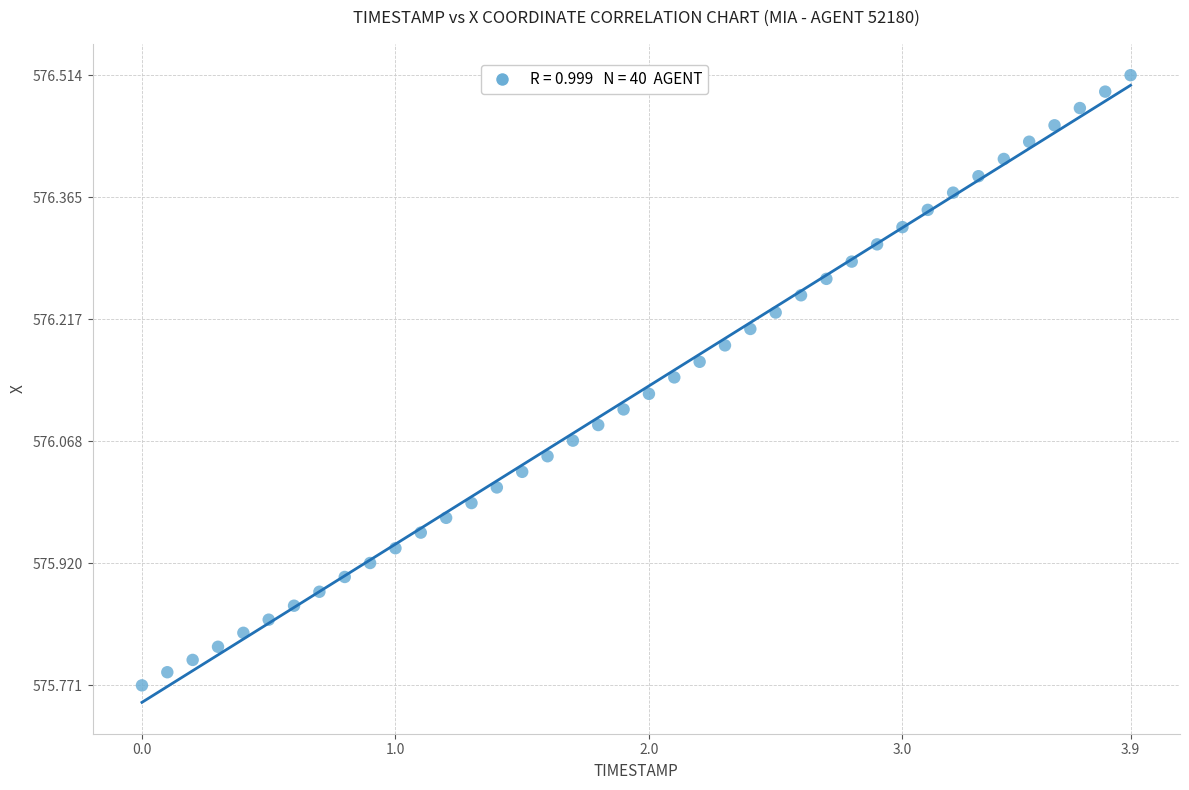

What is the range of Y values (max minus min)?

0.7